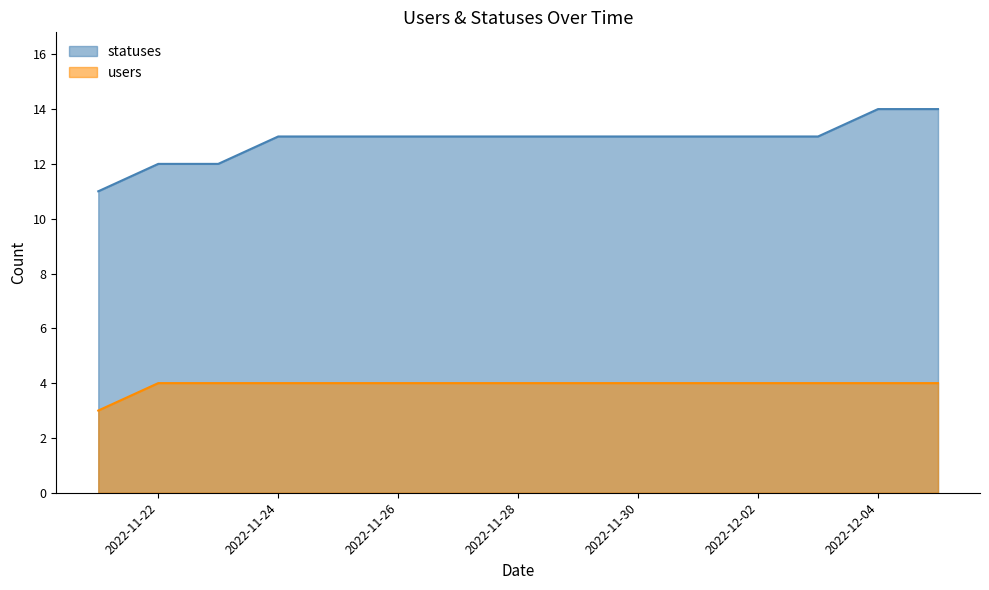

How many lines are shown in the chart?

2